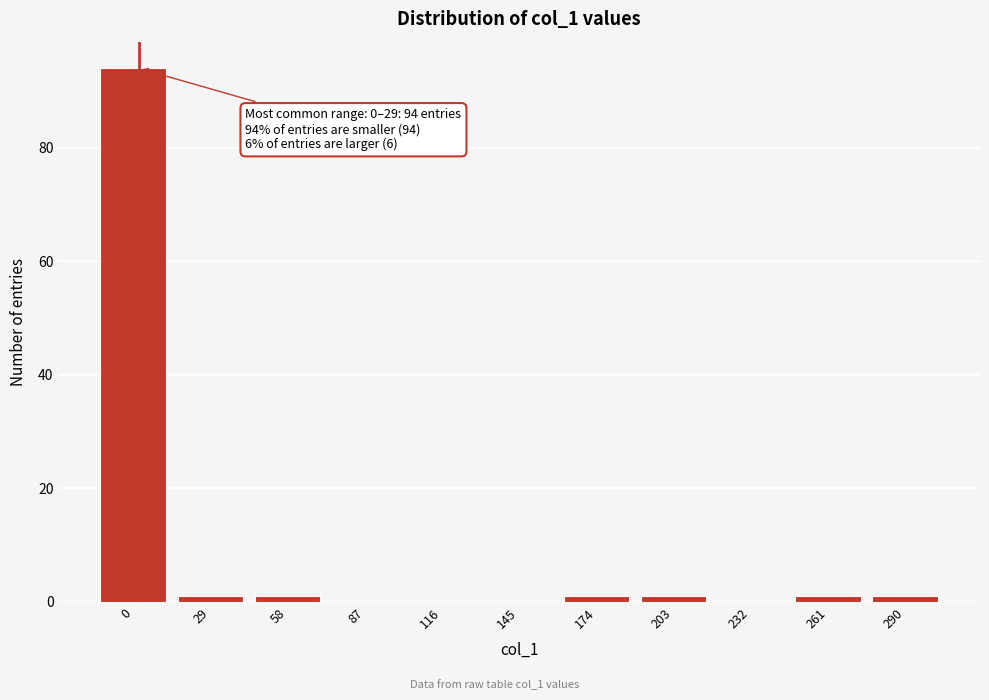

Reading left to right, what are all the values shown in this chart?

0=94	29=1	58=1	87=0	116=0	145=0	174=1	203=1	232=0	261=1	290=1